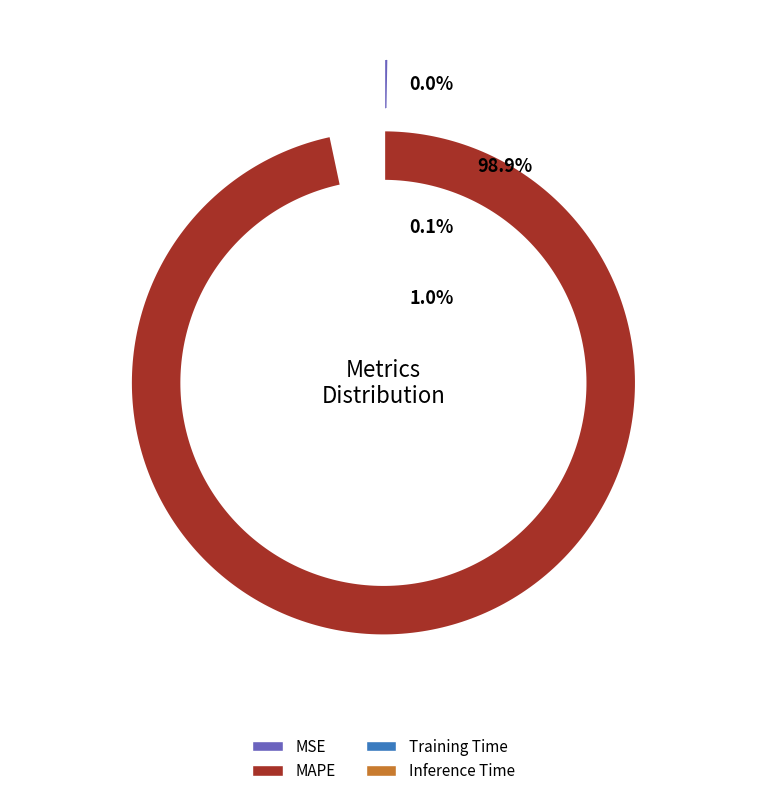

What percentage is the MAPE slice, to the nearest percent?

99%